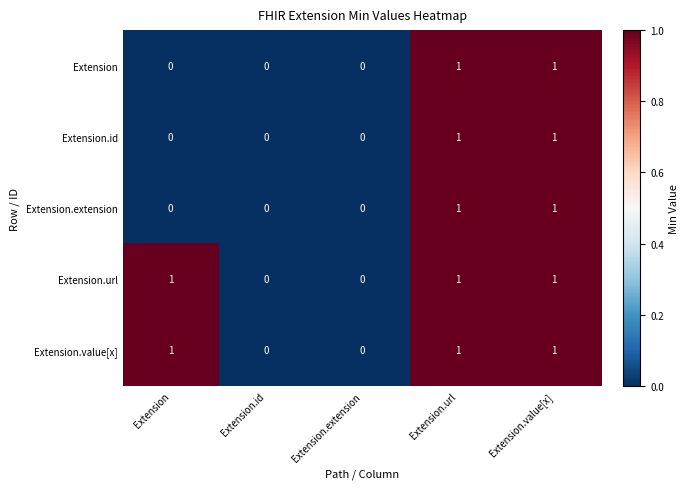

Is it true that Extension.value[x] equals 1 at Extension?

True